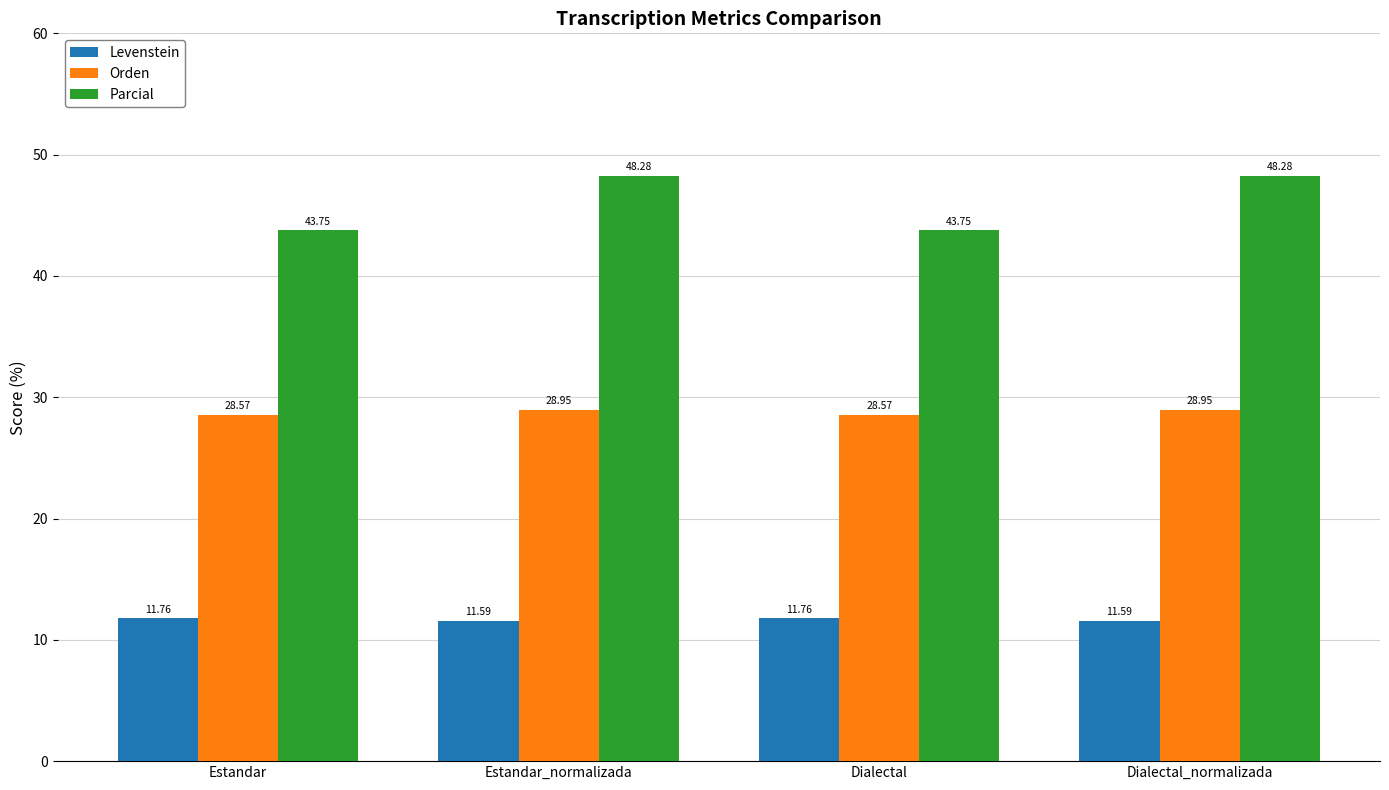

At how many categories does at least one series exceed 41?

4